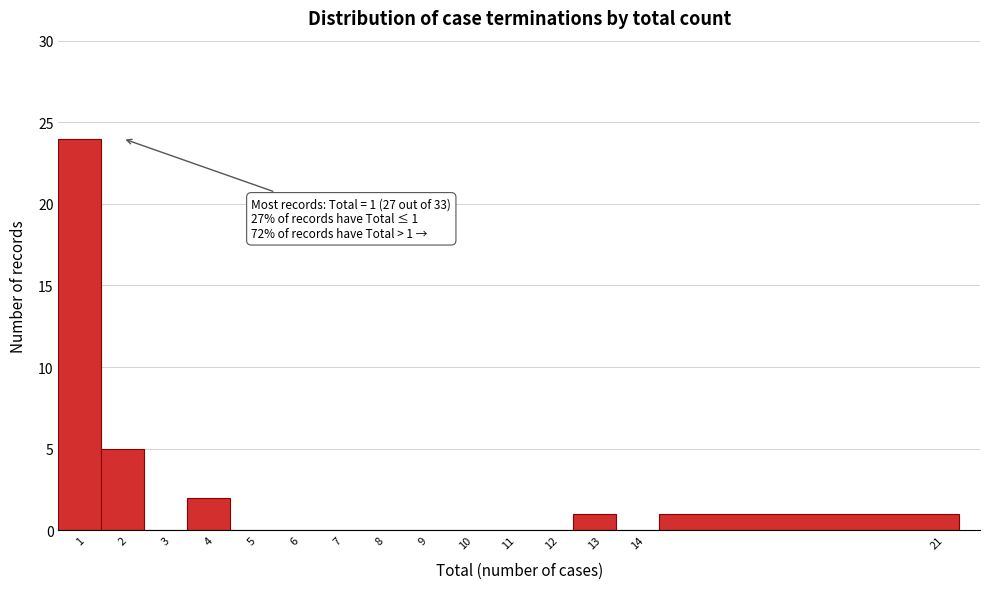

Which range on the x-axis has the tallest bar?

0.5 to 1.5